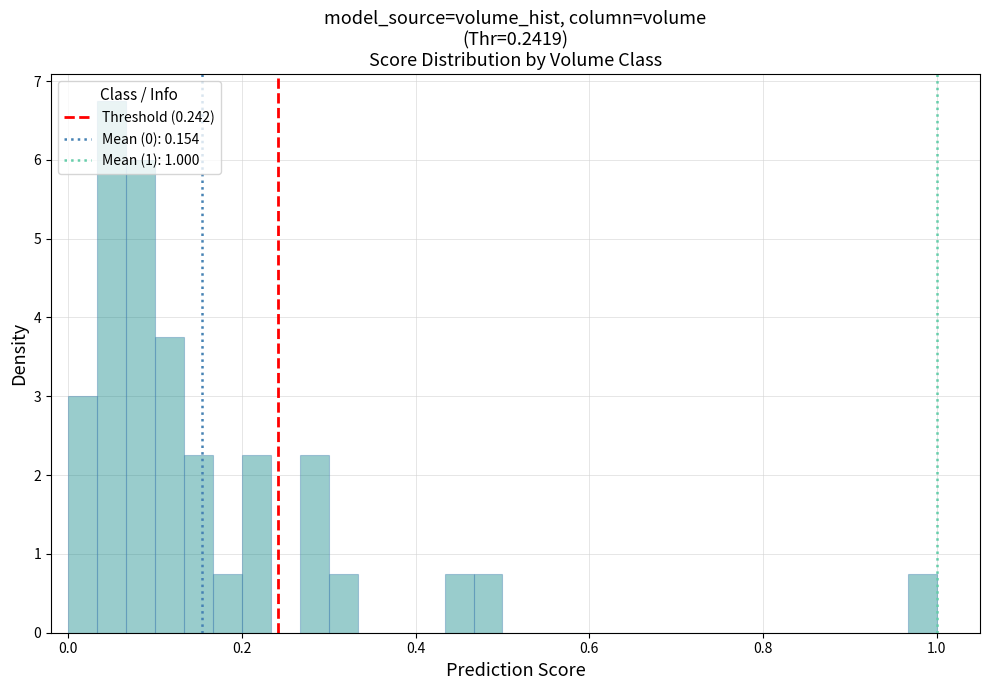

Around what value on the x-axis is the tallest bar? Give the approximate position of its centre, as read against the axis.

0.06